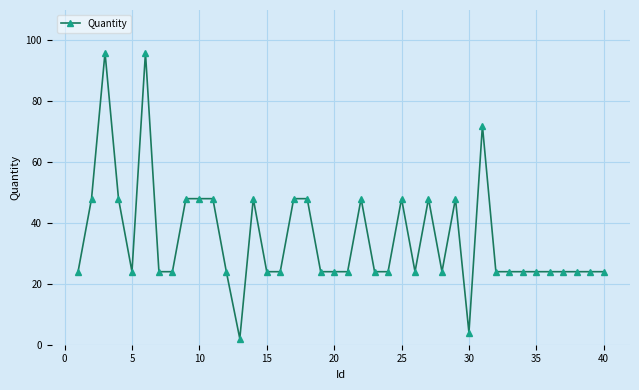

Does the chart display data point markers on the line(s)?

Yes